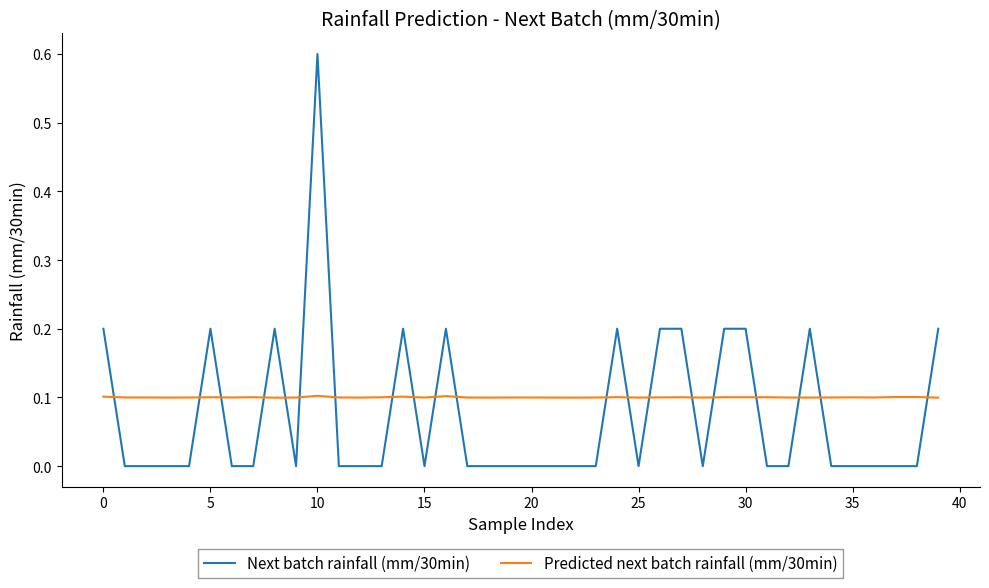

Which series has the widest spread of values?

Next batch rainfall (mm/30min)